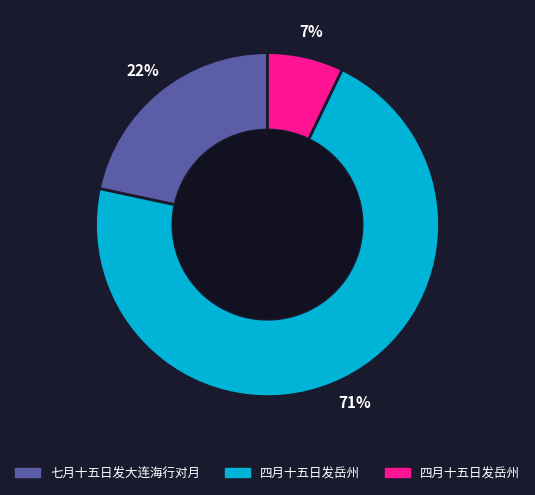

Does any single category account for the majority?

Yes